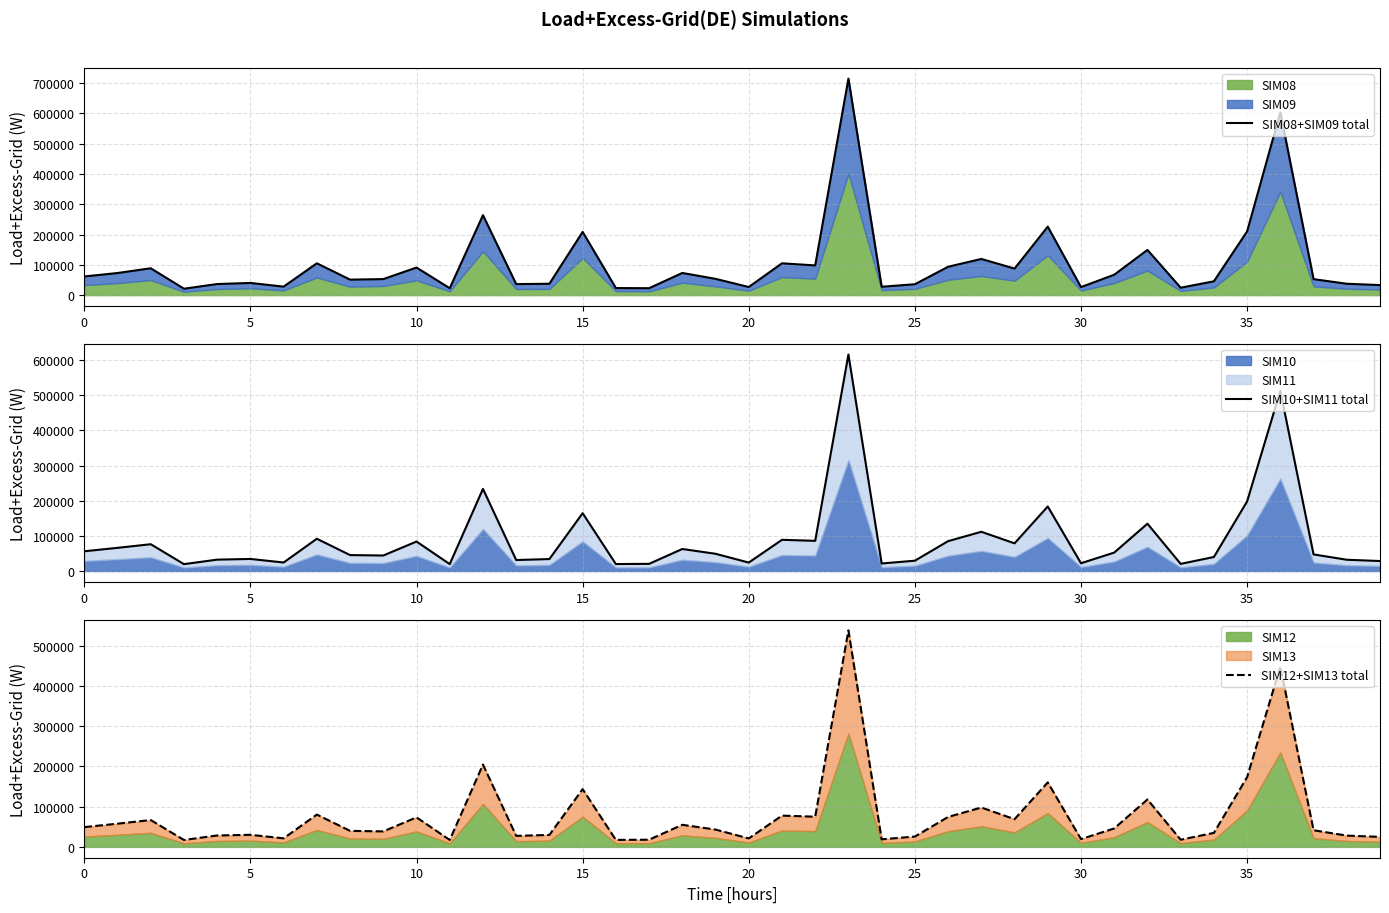

True or false: SIM10+SIM11 total and SIM12+SIM13 total cross at least once.

False